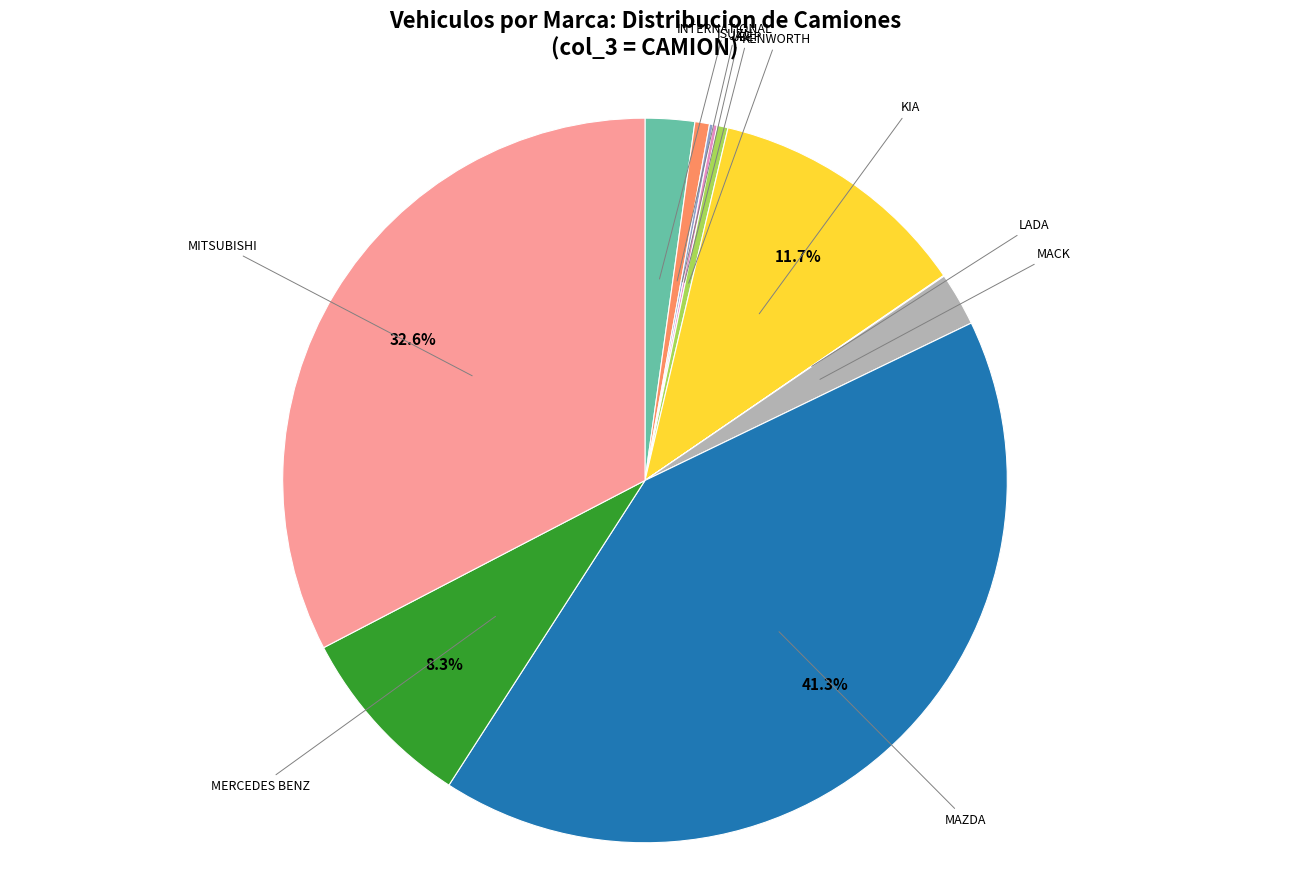

To the nearest percent, what is the average slice percentage?

9%